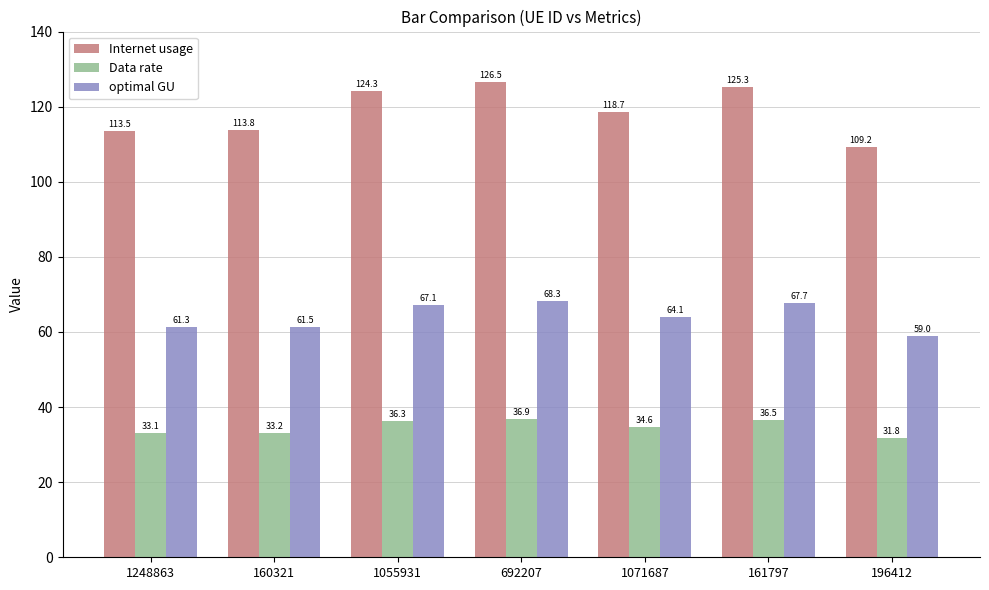

What is the value of the Data rate bar at the 4th from the left?

36.9